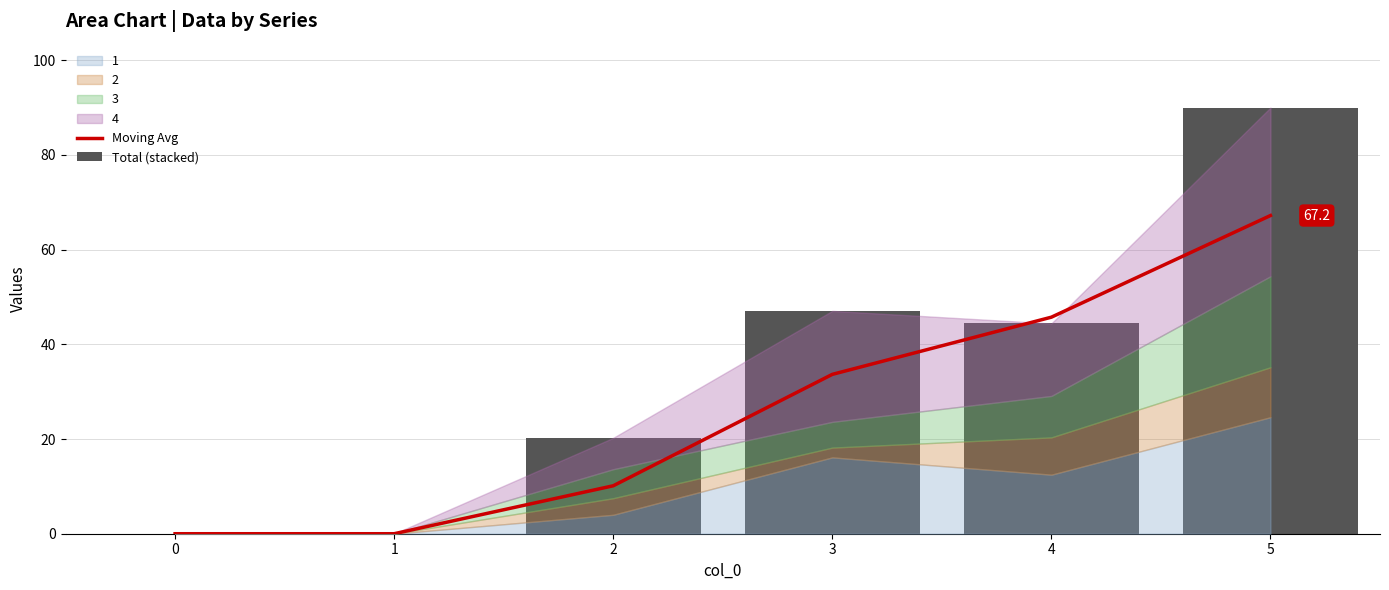

What is the greatest value displayed?

90.0